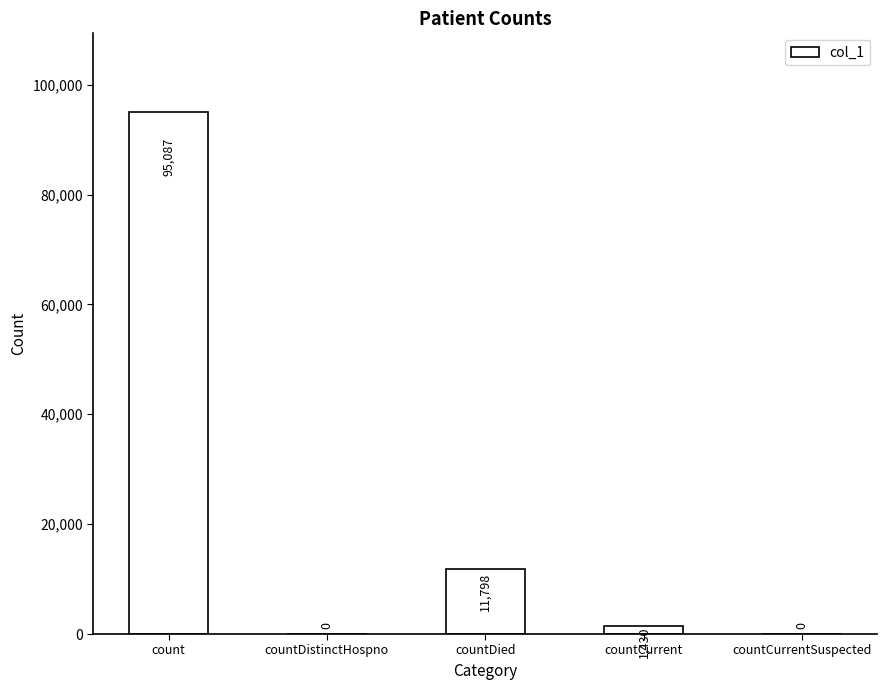

How many values are above zero?

3